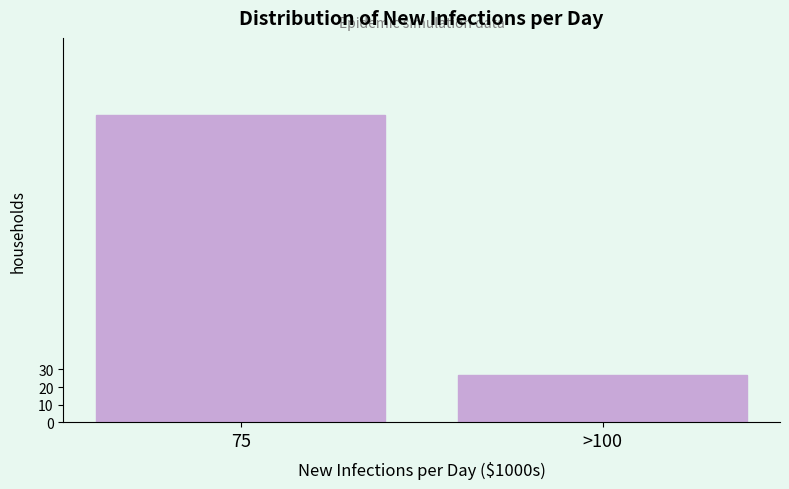

Reading right to left, what are all the values shown in this chart?

27	175